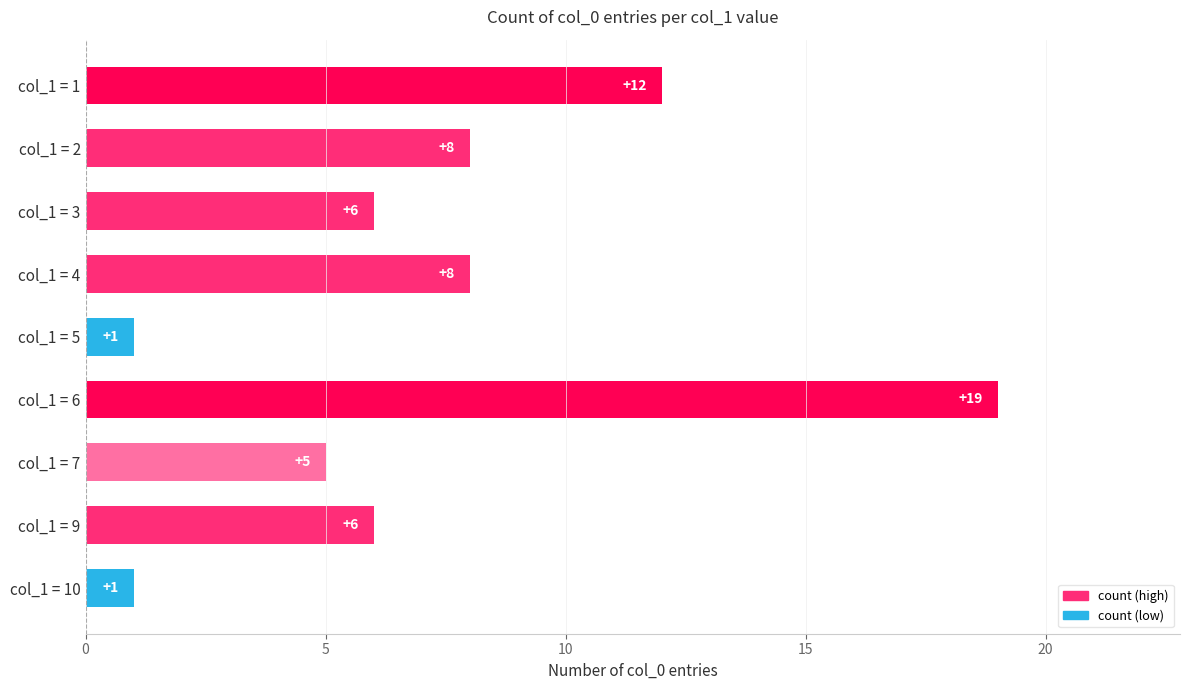

How many series are shown in this chart?

1